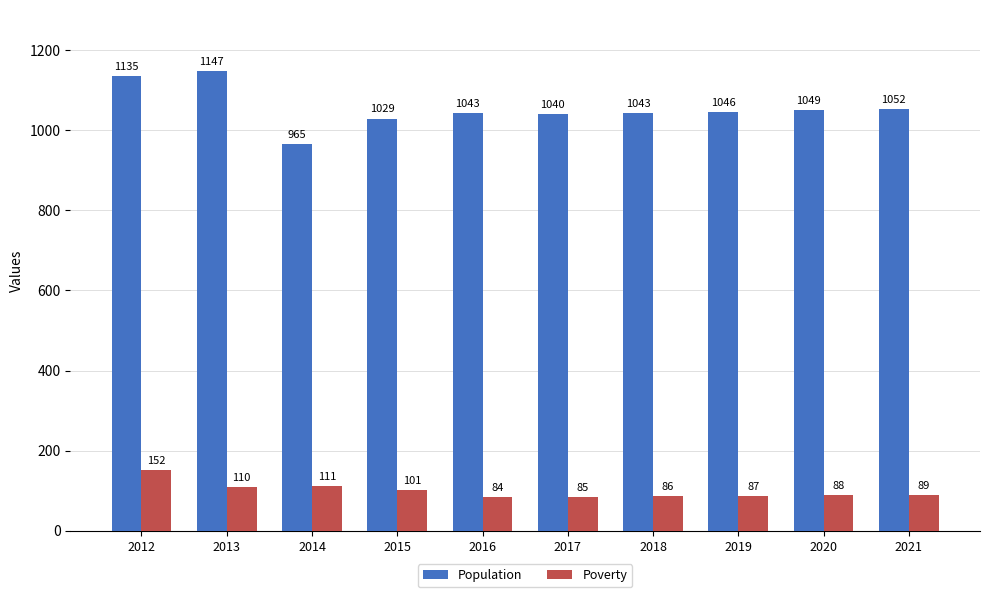

The Poverty series shows 155 at 2020. True or false?

False